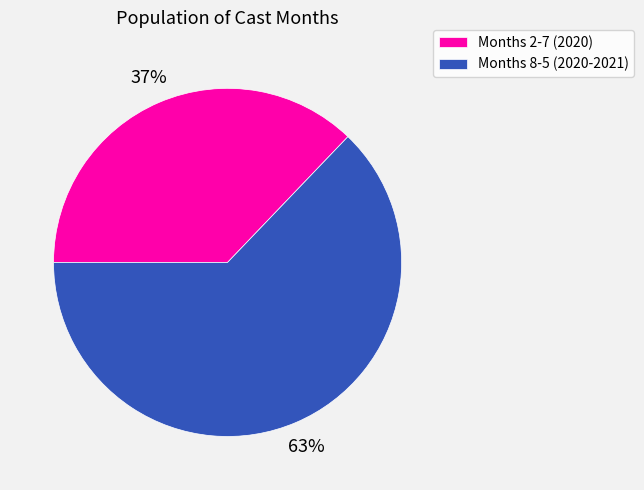

Is there a majority slice in this chart?

Yes